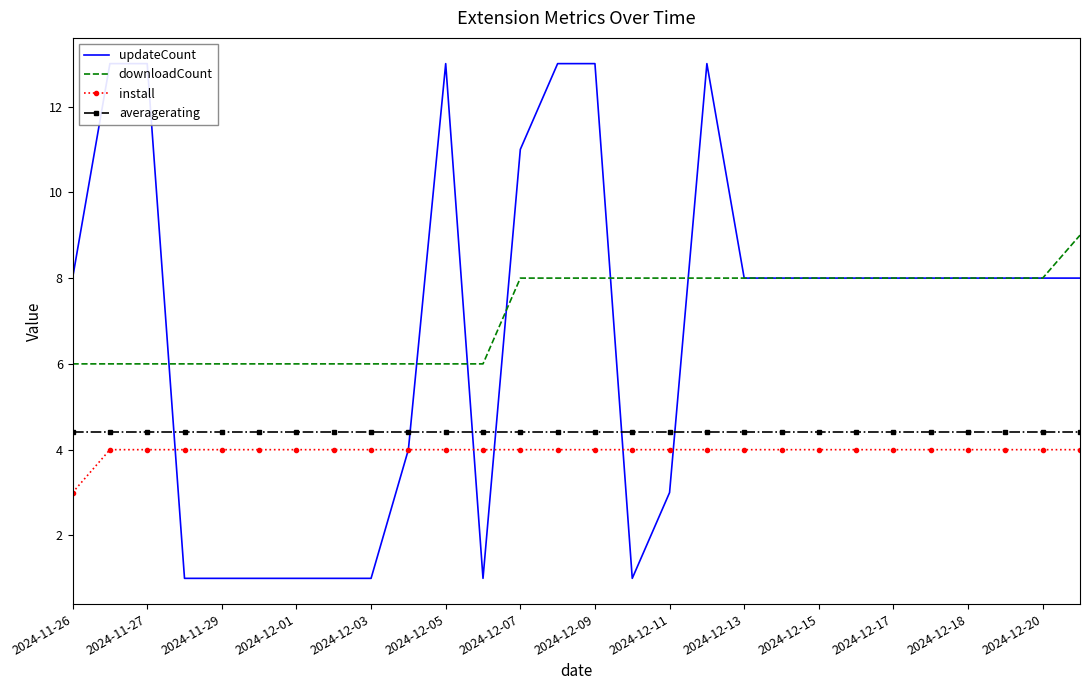

What is the difference between the highest and lowest values at 23?

4.0